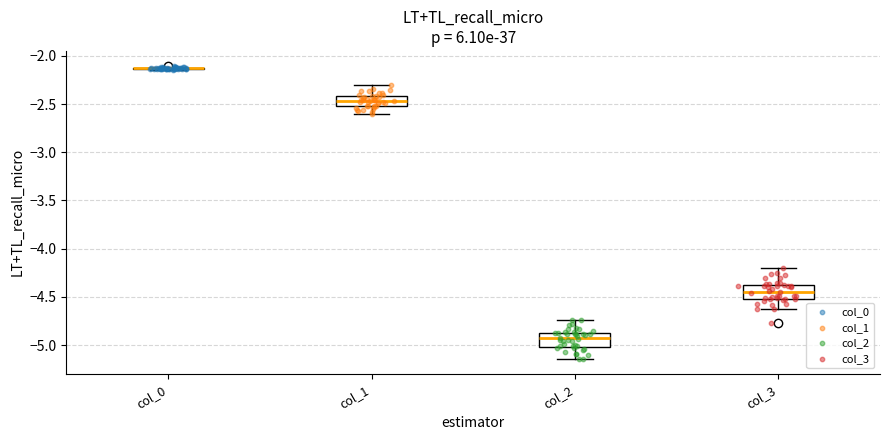

Which series reaches the minimum Y coordinate?

col_2